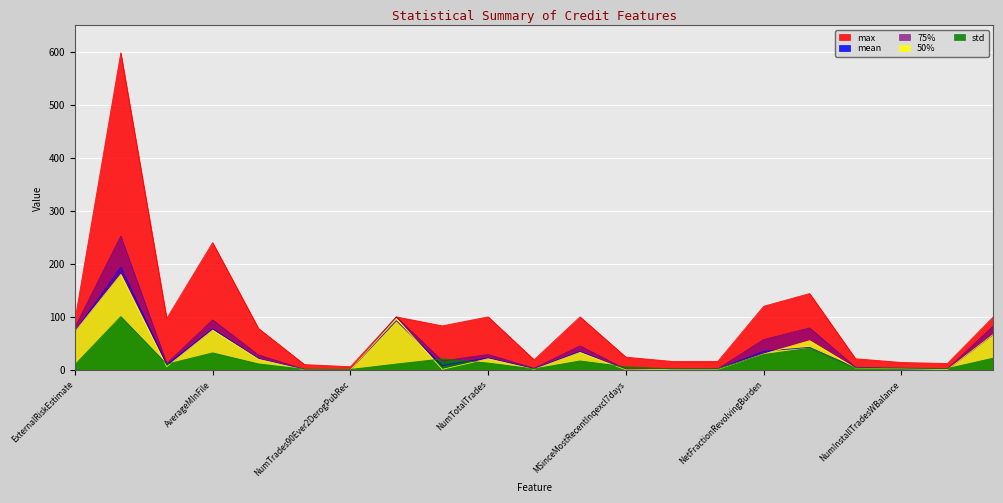

Reading left to right, extract all data points from this chart.

mean: ExternalRiskEstimate=72.0	MSinceOldestTradeOpen=193.4	MSinceMostRecentTradeOpen=9.6	AverageMInFile=77.4	NumSatisfactoryTrades=21.1	NumTrades60Ever2DerogPubRec=0.5	NumTrades90Ever2DerogPubRec=0.4	PercentTradesNeverDelq=92.6	MSinceMostRecentDelq=8.2	NumTotalTrades=22.8	NumTradesOpeninLast12M=1.8	PercentInstallTrades=34.8	MSinceMostRecentInqexcl7days=0.1	NumInqLast6M=1.6	NumInqLast6Mexcl7days=1.5	NetFractionRevolvingBurden=35.2	NetFractionInstallBurden=42.4	NumRevolvingTradesWBalance=3.9	NumInstallTradesWBalance=1.7	NumBank2NatlTradesWHighUtilization=0.6	PercentTradesWBalance=66.5
std: ExternalRiskEstimate=9.8	MSinceOldestTradeOpen=100.6	MSinceMostRecentTradeOpen=10.7	AverageMInFile=32.1	NumSatisfactoryTrades=11.3	NumTrades60Ever2DerogPubRec=1.1	NumTrades90Ever2DerogPubRec=0.8	PercentTradesNeverDelq=11.0	MSinceMostRecentDelq=20.7	NumTotalTrades=12.8	NumTradesOpeninLast12M=1.9	PercentInstallTrades=16.9	MSinceMostRecentInqexcl7days=5.7	NumInqLast6M=2.0	NumInqLast6Mexcl7days=1.9	NetFractionRevolvingBurden=29.1	NetFractionInstallBurden=41.0	NumRevolvingTradesWBalance=3.3	NumInstallTradesWBalance=3.4	NumBank2NatlTradesWHighUtilization=2.6	PercentTradesWBalance=22.2
50%: ExternalRiskEstimate=72.0	MSinceOldestTradeOpen=180.0	MSinceMostRecentTradeOpen=6.0	AverageMInFile=75.0	NumSatisfactoryTrades=20.0	NumTrades60Ever2DerogPubRec=0.0	NumTrades90Ever2DerogPubRec=0.0	PercentTradesNeverDelq=97.0	MSinceMostRecentDelq=1.0	NumTotalTrades=21.0	NumTradesOpeninLast12M=1.0	PercentInstallTrades=33.0	MSinceMostRecentInqexcl7days=0.0	NumInqLast6M=1.0	NumInqLast6Mexcl7days=1.0	NetFractionRevolvingBurden=30.0	NetFractionInstallBurden=55.0	NumRevolvingTradesWBalance=3.0	NumInstallTradesWBalance=2.0	NumBank2NatlTradesWHighUtilization=0.5	PercentTradesWBalance=67.0
75%: ExternalRiskEstimate=80.0	MSinceOldestTradeOpen=252.2	MSinceMostRecentTradeOpen=12.0	AverageMInFile=94.2	NumSatisfactoryTrades=28.0	NumTrades60Ever2DerogPubRec=1.0	NumTrades90Ever2DerogPubRec=0.0	PercentTradesNeverDelq=100.0	MSinceMostRecentDelq=17.0	NumTotalTrades=29.0	NumTradesOpeninLast12M=3.0	PercentInstallTrades=45.2	MSinceMostRecentInqexcl7days=1.0	NumInqLast6M=2.0	NumInqLast6Mexcl7days=2.0	NetFractionRevolvingBurden=57.2	NetFractionInstallBurden=79.0	NumRevolvingTradesWBalance=5.0	NumInstallTradesWBalance=3.0	NumBank2NatlTradesWHighUtilization=2.0	PercentTradesWBalance=83.0
max: ExternalRiskEstimate=93.0	MSinceOldestTradeOpen=598.0	MSinceMostRecentTradeOpen=97.0	AverageMInFile=240.0	NumSatisfactoryTrades=78.0	NumTrades60Ever2DerogPubRec=10.0	NumTrades90Ever2DerogPubRec=6.0	PercentTradesNeverDelq=100.0	MSinceMostRecentDelq=83.0	NumTotalTrades=100.0	NumTradesOpeninLast12M=19.0	PercentInstallTrades=100.0	MSinceMostRecentInqexcl7days=24.0	NumInqLast6M=16.0	NumInqLast6Mexcl7days=16.0	NetFractionRevolvingBurden=120.0	NetFractionInstallBurden=144.0	NumRevolvingTradesWBalance=21.0	NumInstallTradesWBalance=14.0	NumBank2NatlTradesWHighUtilization=12.0	PercentTradesWBalance=100.0